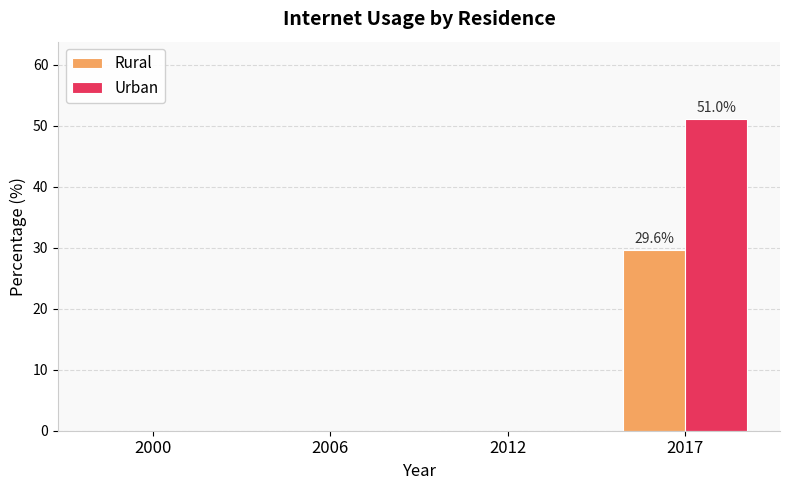

Which series changed the most between 2000 and 2017?

Urban